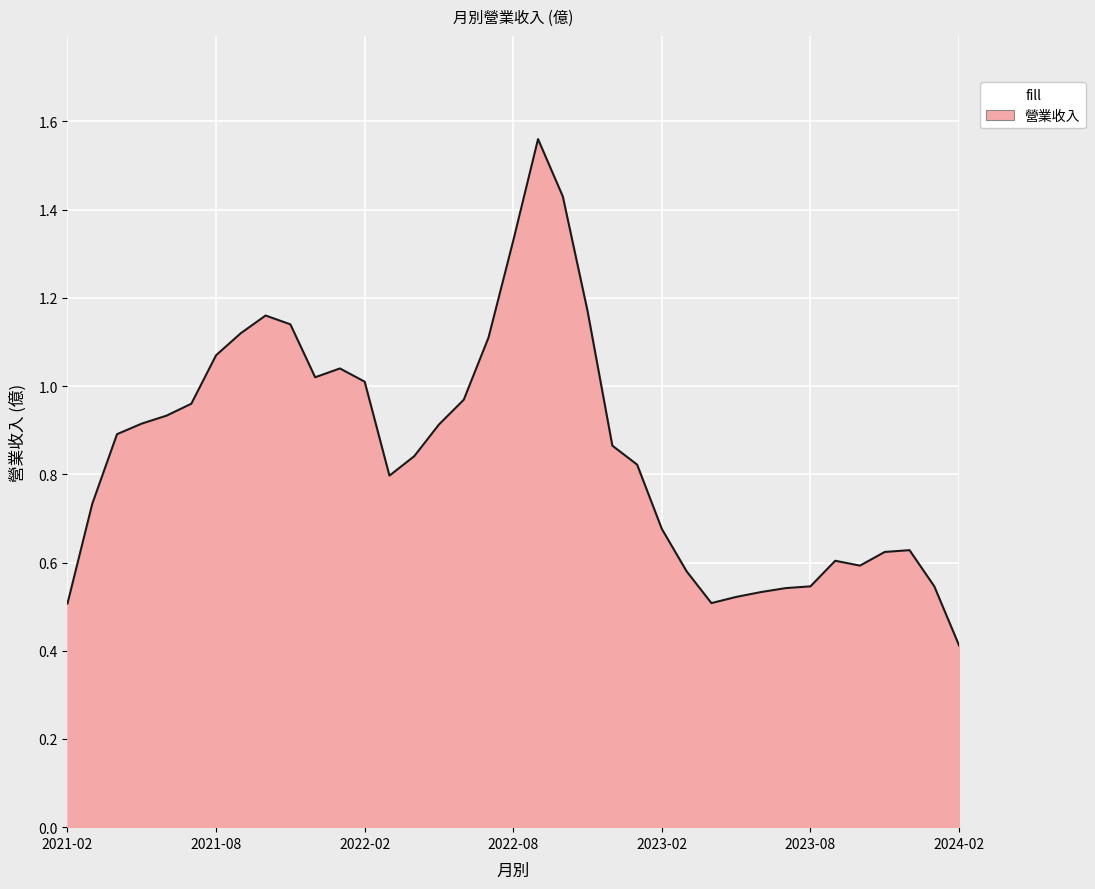

What is the smallest value displayed?

0.4